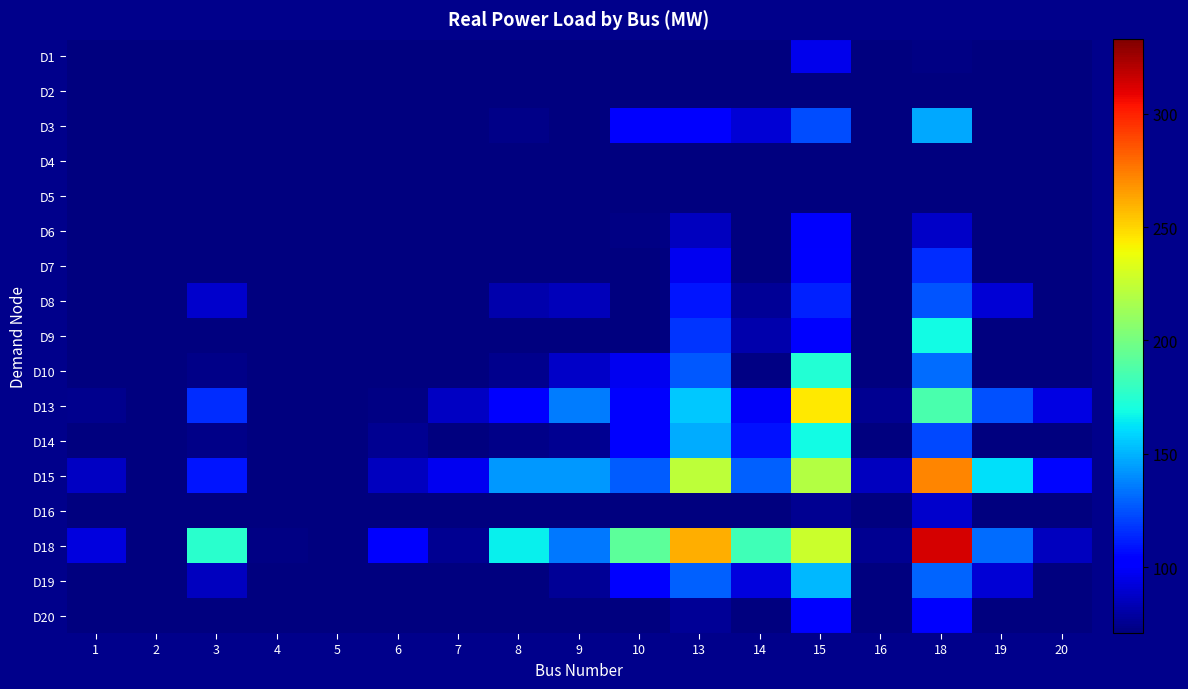

Reading left to right, list all the values displayed in this chart.

D1: 1=26.3	2=30.8	3=52.1	4=20.1	5=15.3	6=29.2	7=25.3	8=52.5	9=47.7	10=55.9	13=52.3	14=62.2	15=95.9	16=22.2	18=72.7	19=39.5	20=30.0
D2: 1=25.5	2=21.8	3=37.6	4=18.2	5=13.6	6=28.4	7=27.2	8=39.0	9=46.6	10=38.6	13=62.2	14=47.3	15=57.1	16=24.6	18=64.8	19=33.0	20=36.5
D3: 1=57.6	2=48.4	3=70.2	4=25.6	5=33.5	6=57.1	7=43.8	8=73.8	9=58.1	10=101.6	13=100.8	14=90.7	15=124.2	16=43.7	18=147.4	19=65.9	20=68.3
D4: 1=21.8	2=21.0	3=38.3	4=13.8	5=15.3	6=19.2	7=18.8	8=23.5	9=28.4	10=32.7	13=41.7	14=40.2	15=52.3	16=15.8	18=60.5	19=26.4	20=26.2
D5: 1=14.5	2=20.6	3=34.9	4=10.7	5=9.1	6=26.9	7=23.5	8=32.5	9=33.9	10=26.2	13=42.0	14=26.7	15=63.9	16=18.1	18=52.0	19=24.1	20=19.8
D6: 1=32.2	2=35.3	3=62.9	4=28.9	5=22.9	6=36.0	7=45.2	8=63.2	9=58.9	10=72.3	13=86.3	14=64.1	15=99.8	16=24.9	18=87.5	19=45.3	20=44.7
D7: 1=29.4	2=29.3	3=65.1	4=19.4	5=20.4	6=46.1	7=32.4	8=40.5	9=47.0	10=48.6	13=96.7	14=67.2	15=101.5	16=35.6	18=115.2	19=45.8	20=46.0
D8: 1=45.2	2=46.0	3=88.6	4=27.6	5=23.5	6=48.3	7=49.5	8=81.4	9=84.9	10=60.4	13=109.4	14=76.4	15=112.1	16=33.3	18=125.7	19=90.8	20=47.9
D9: 1=45.8	2=44.9	3=70.5	4=38.4	5=36.8	6=50.1	7=52.5	8=64.7	9=65.7	10=63.0	13=117.5	14=81.7	15=103.4	16=37.4	18=168.6	19=66.2	20=44.3
D10: 1=50.3	2=56.5	3=73.4	4=37.7	5=37.6	6=55.4	7=65.2	8=74.8	9=87.4	10=97.5	13=126.4	14=72.3	15=173.4	16=42.6	18=131.5	19=65.3	20=62.7
D13: 1=74.9	2=46.8	3=115.3	4=40.7	5=48.5	6=72.5	7=87.2	8=102.7	9=135.7	10=101.6	13=155.3	14=99.6	15=244.7	16=75.7	18=186.3	19=124.4	20=94.4
D14: 1=51.7	2=45.9	3=73.1	4=27.5	5=39.7	6=76.1	7=62.1	8=73.3	9=75.4	10=101.2	13=148.0	14=107.9	15=168.4	16=49.9	18=122.9	19=70.1	20=71.5
D15: 1=86.6	2=55.7	3=109.8	4=61.0	5=40.7	6=86.0	7=97.5	8=142.7	9=143.4	10=128.0	13=223.2	14=128.3	15=220.3	16=85.5	18=272.6	19=161.9	20=105.2
D16: 1=26.8	2=18.6	3=40.4	4=15.7	5=14.9	6=40.4	7=28.4	8=49.1	9=44.8	10=53.8	13=63.7	14=48.4	15=75.9	16=20.4	18=88.9	19=38.7	20=23.4
D18: 1=92.7	2=65.1	3=175.7	4=72.6	5=68.6	6=101.7	7=75.8	8=166.1	9=135.0	10=192.4	13=261.1	14=182.6	15=227.5	16=75.4	18=313.2	19=131.5	20=85.5
D19: 1=48.3	2=51.4	3=85.9	4=33.3	5=24.7	6=62.5	7=67.7	8=61.0	9=76.8	10=100.8	13=129.1	14=92.7	15=151.8	16=40.4	18=129.9	19=90.9	20=64.3
D20: 1=39.3	2=36.0	3=55.7	4=22.8	5=25.1	6=45.0	7=42.3	8=60.4	9=64.3	10=55.1	13=76.4	14=47.5	15=101.3	16=23.6	18=100.6	19=56.8	20=35.2